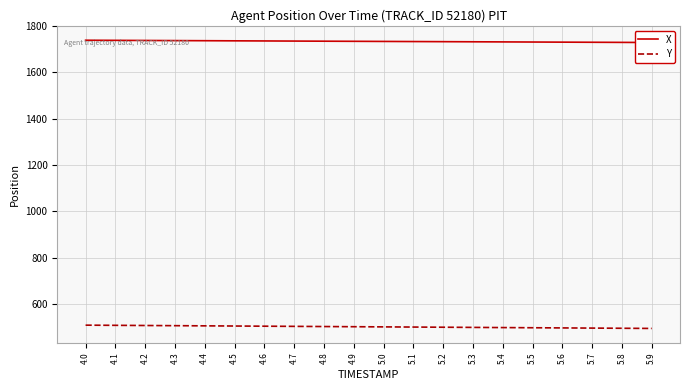

What is the label of the 15th point from the right?

4.5